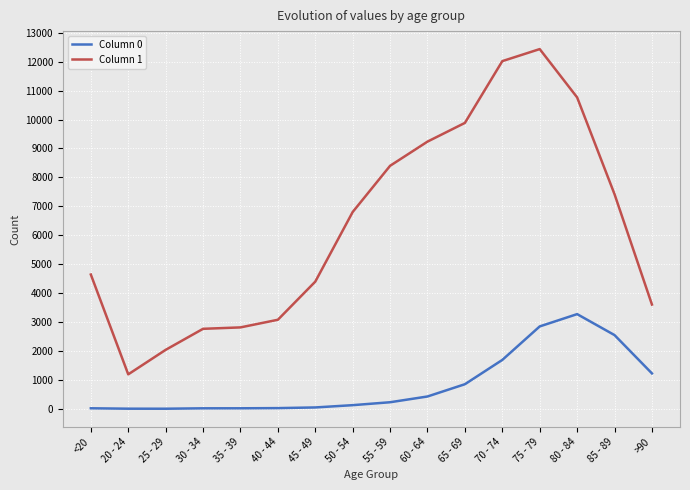

In Column 1, how many points are lower than both neighbors (excluding endpoints)?

1